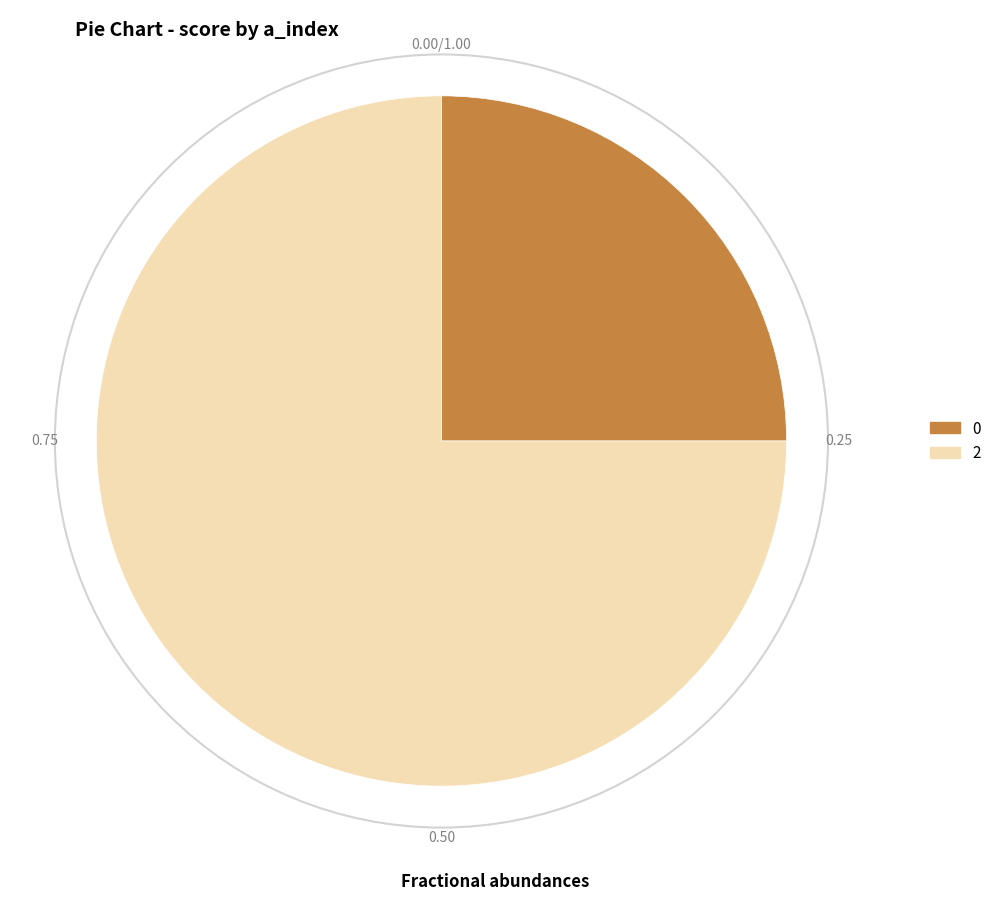

Is there a majority slice in this chart?

Yes